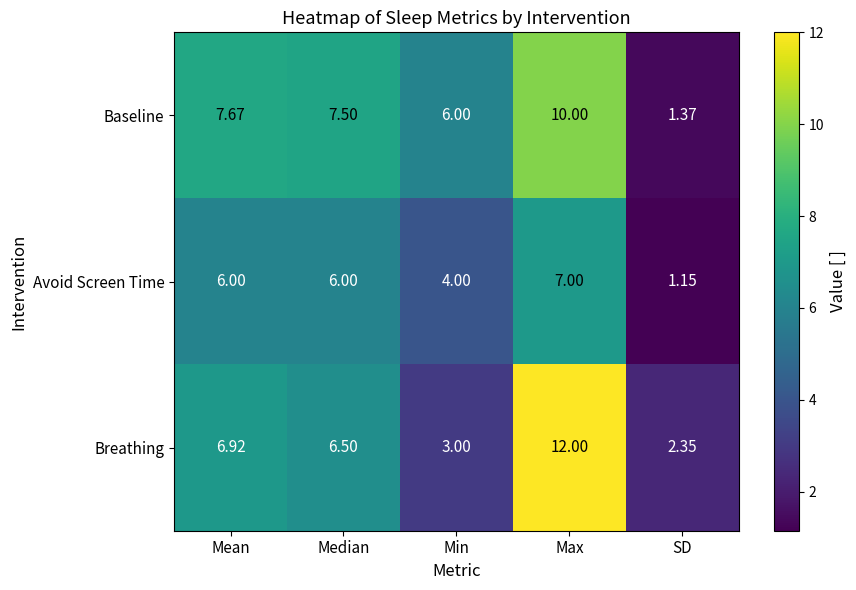

How many categories are shown in the chart?

5